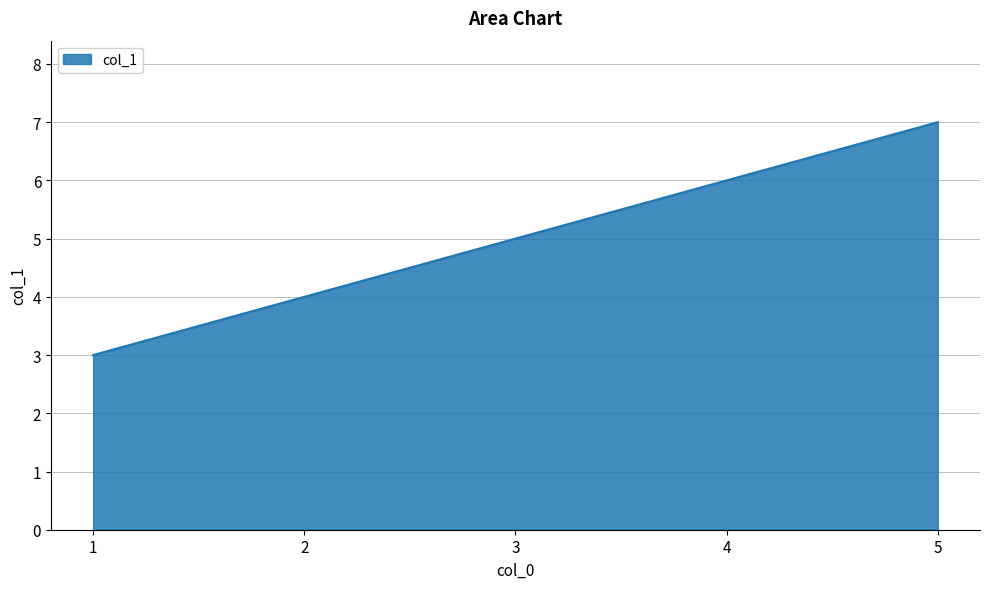

Where is the data nearest to the value 5?

3